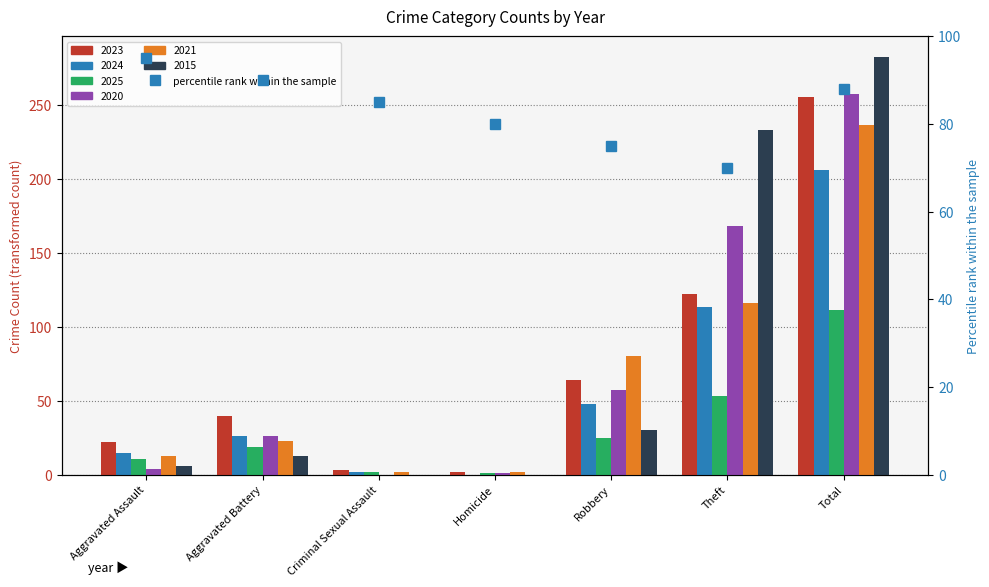

At how many categories does at least one series exceed 259?

1